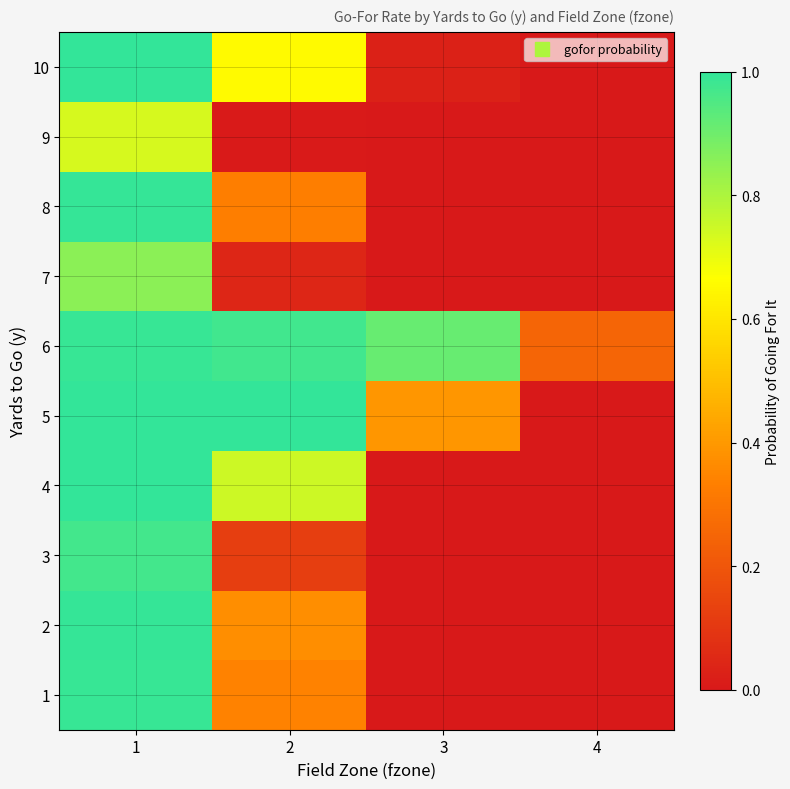

Reading left to right, transcribe all the data shown in this chart.

1: 1=1.0	2=0.3	3=0.0	4=0.0
2: 1=1.0	2=0.4	3=0.0	4=0.0
3: 1=1.0	2=0.1	3=0.0	4=0.0
4: 1=1.0	2=0.7	3=0.0	4=0.0
5: 1=1.0	2=1.0	3=0.4	4=0.0
6: 1=1.0	2=1.0	3=0.9	4=0.2
7: 1=0.9	2=0.0	3=0.0	4=0.0
8: 1=1.0	2=0.3	3=0.0	4=0.0
9: 1=0.7	2=0.0	3=0.0	4=0.0
10: 1=1.0	2=0.7	3=0.0	4=0.0